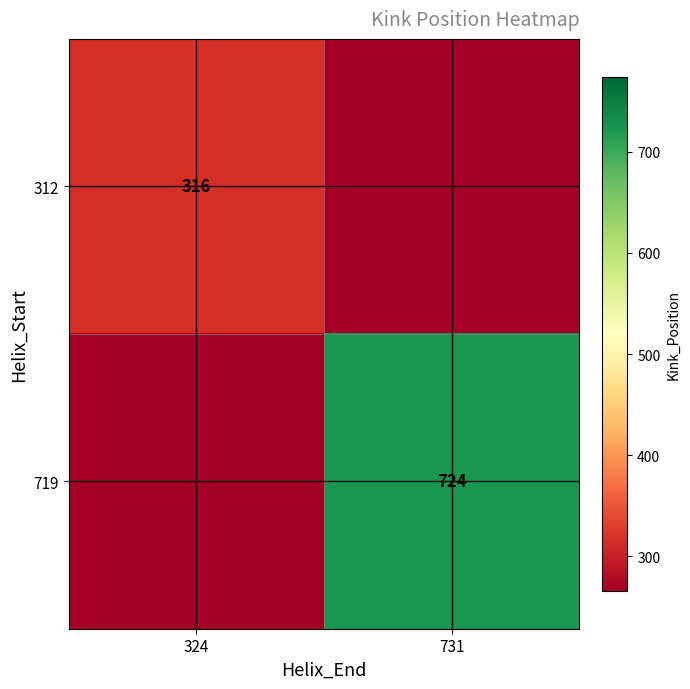

The value of 312 at 324 is 546. True or false?

False